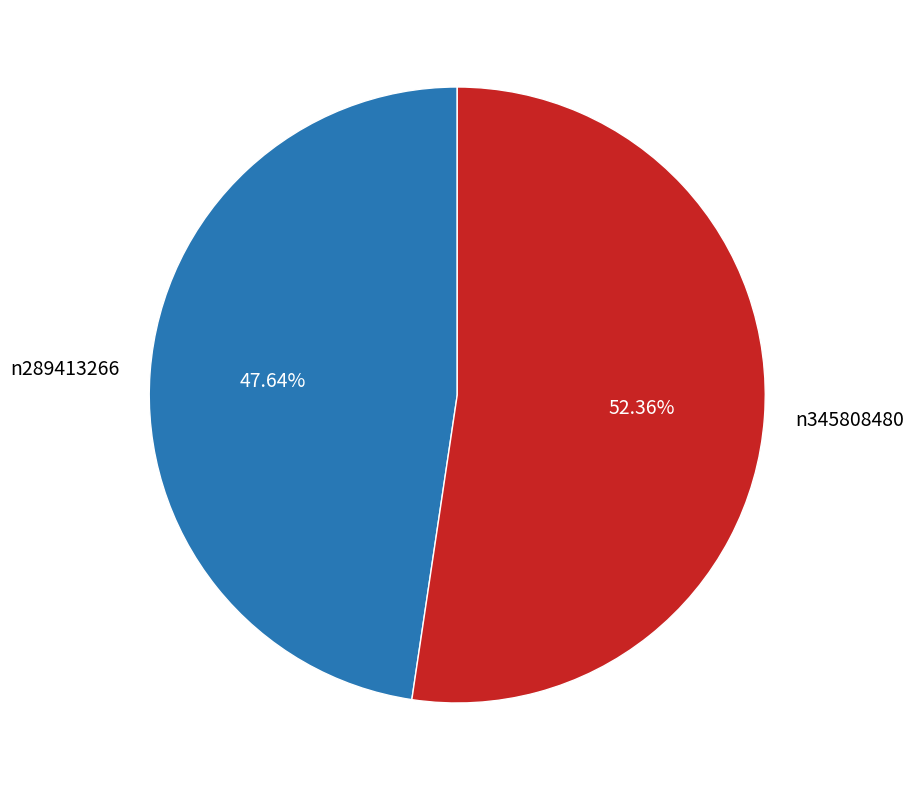

How many segments does this pie chart have?

2